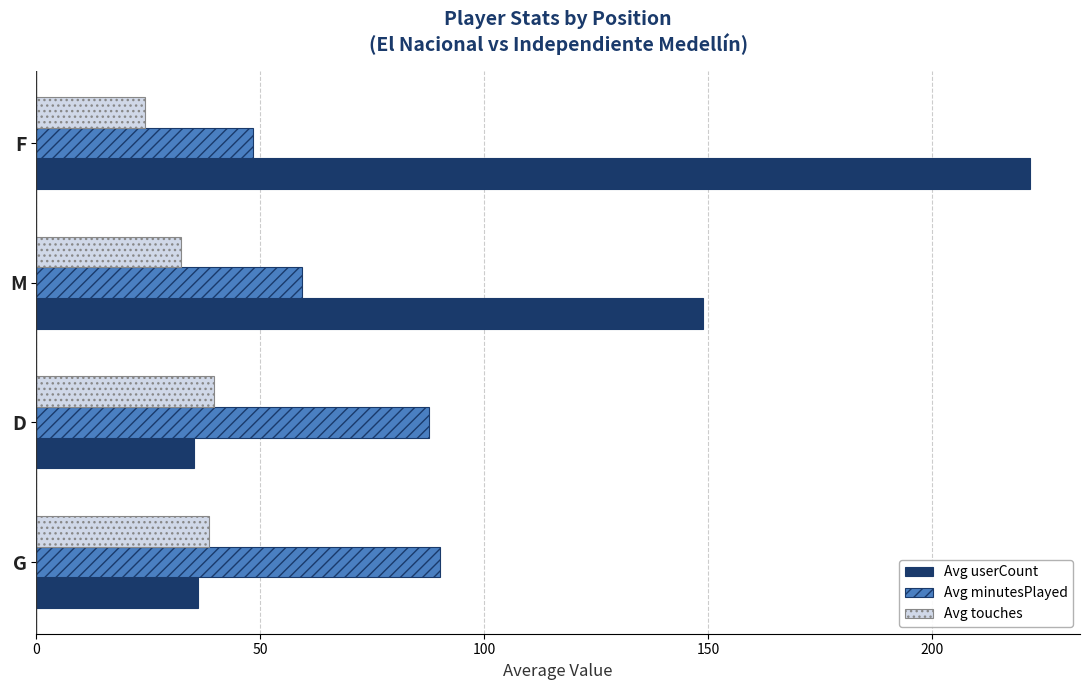

Is the value of Avg minutesPlayed at G greater than the value of Avg userCount at F?

No